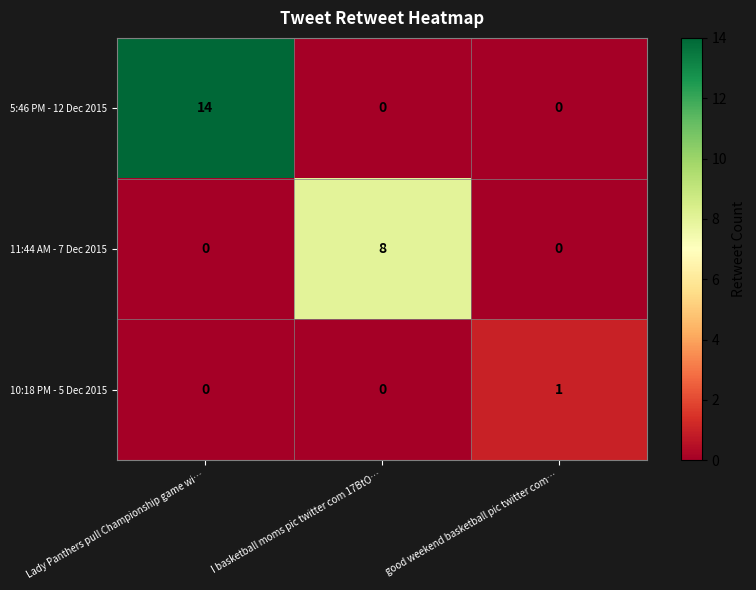

Is it true that 11:44 AM - 7 Dec 2015 equals 0 at Lady Panthers pull Championship game wi…?

True